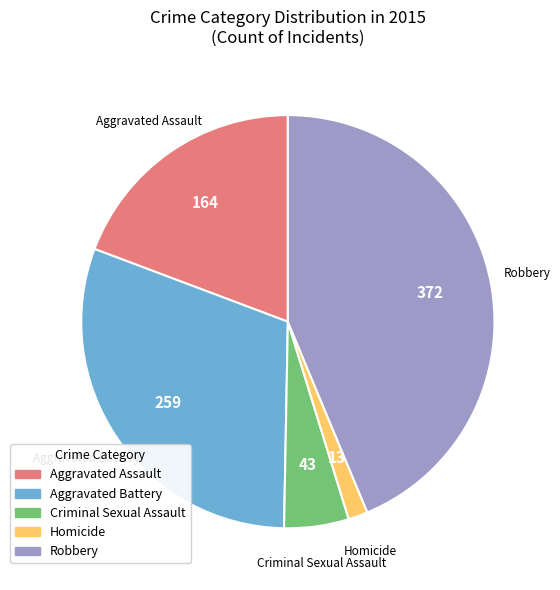

What is the ratio of the value at Aggravated Assault to the value at Robbery?

0.4